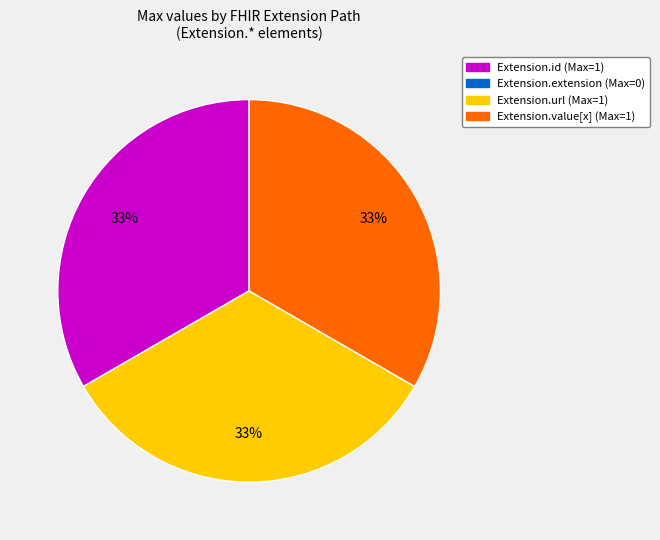

To the nearest percent, what is the average slice percentage?

33%